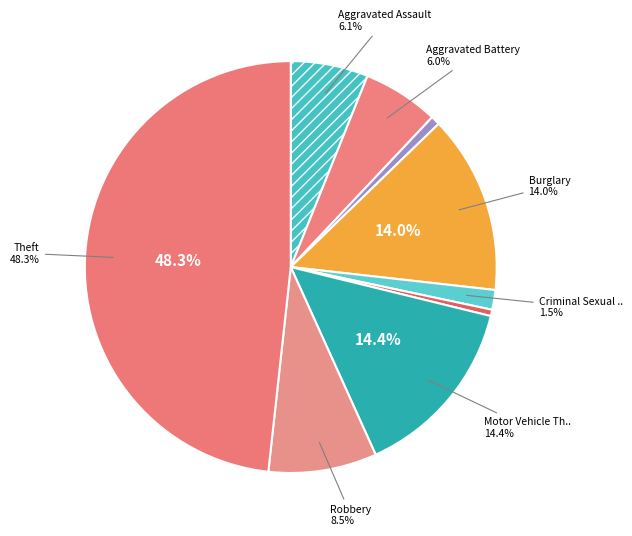

To the nearest percent, what is the difference between the Burglary and Homicide slice percentages?

14%